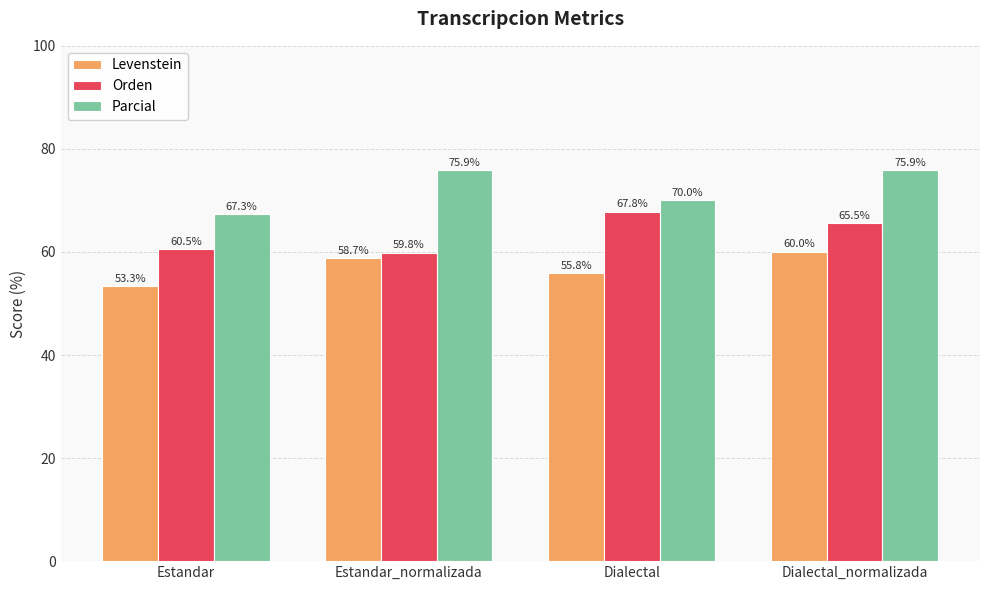

What is the maximum value shown in the chart?

75.9